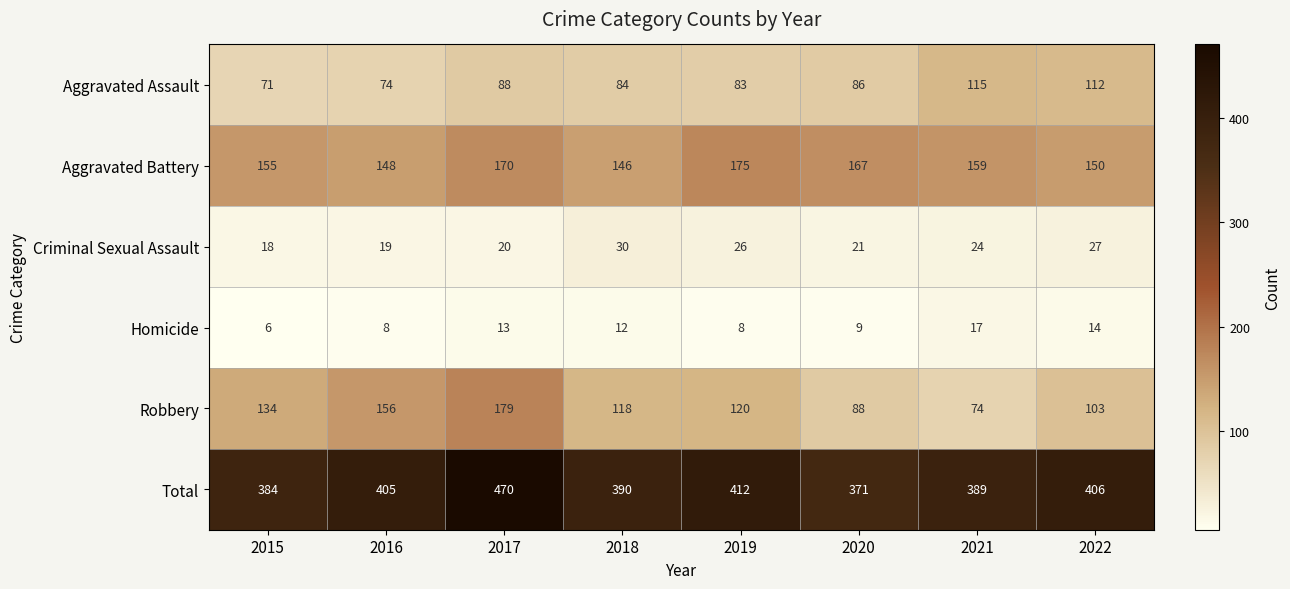

Is it true that Aggravated Assault equals 71 at 2015?

True